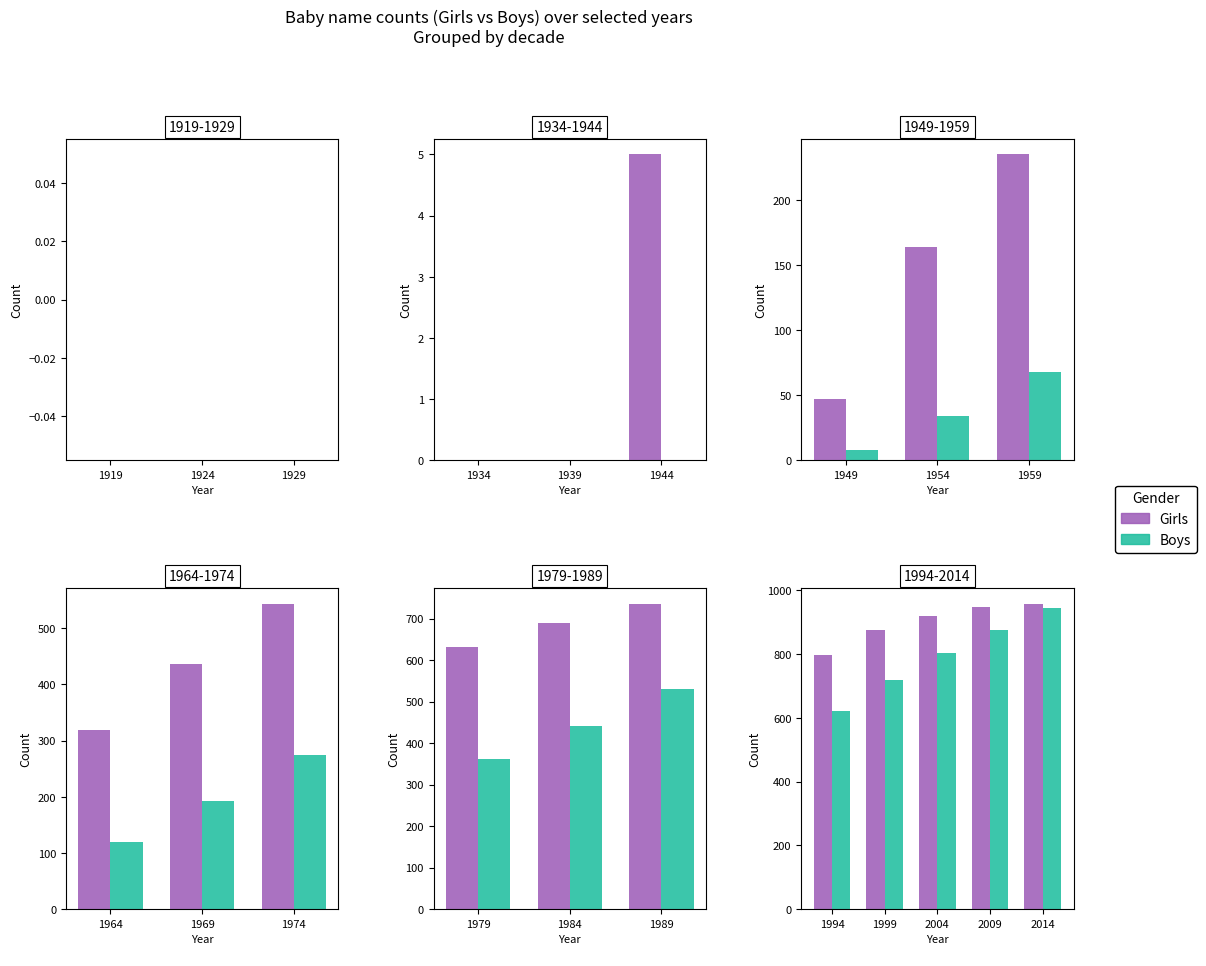

How many data points in Boys are less than 804?

2